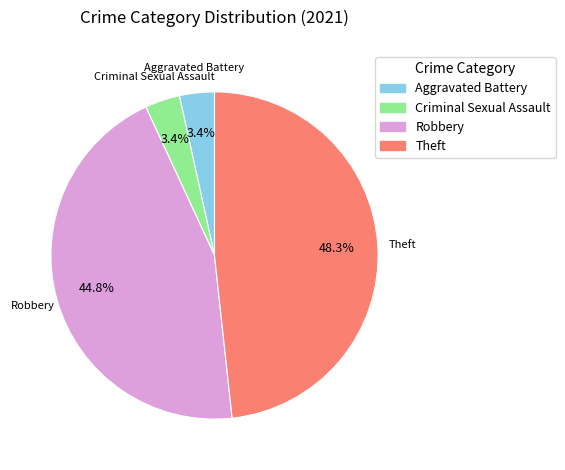

Is there any slice that represents more than half of the pie?

No